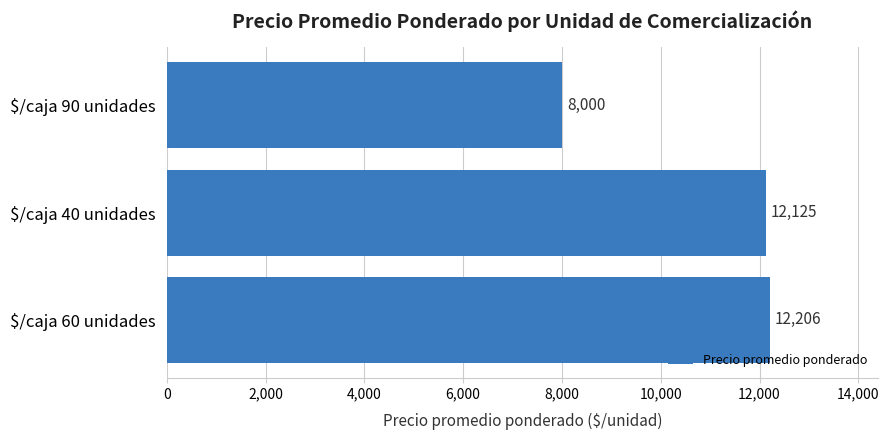

Rank the categories by value from highest to lowest.

$/caja 60 unidades, $/caja 40 unidades, $/caja 90 unidades